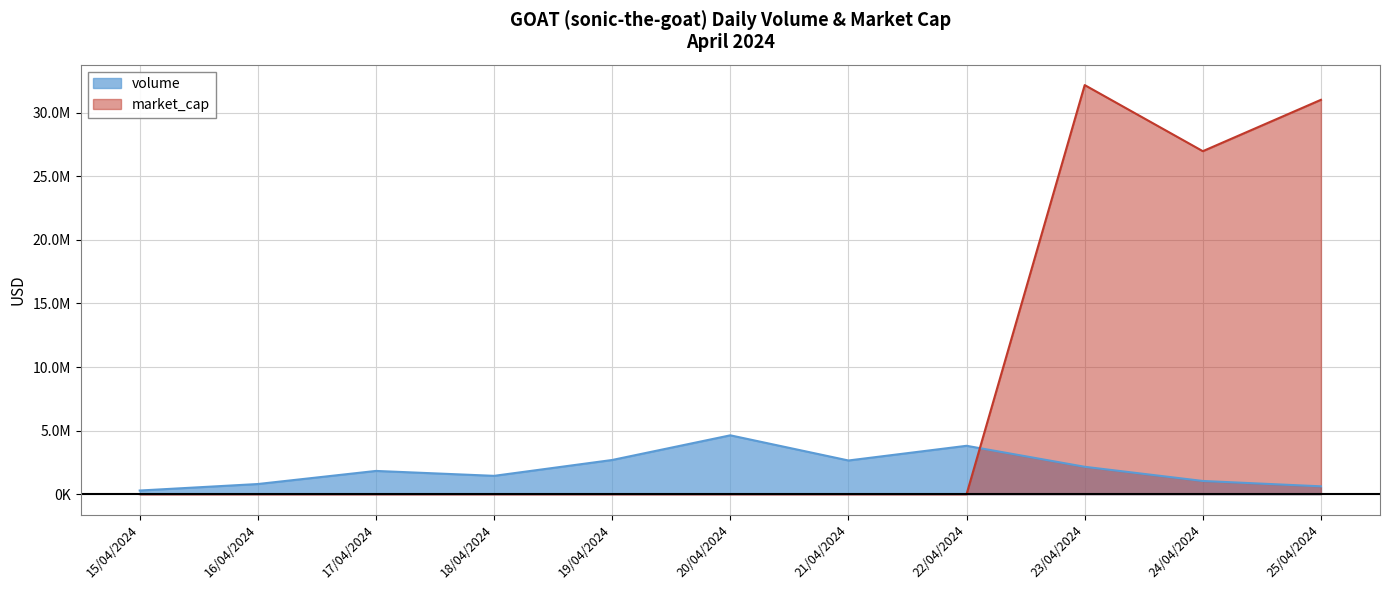

Read the market_cap value at 24/04/2024.

26984457.2